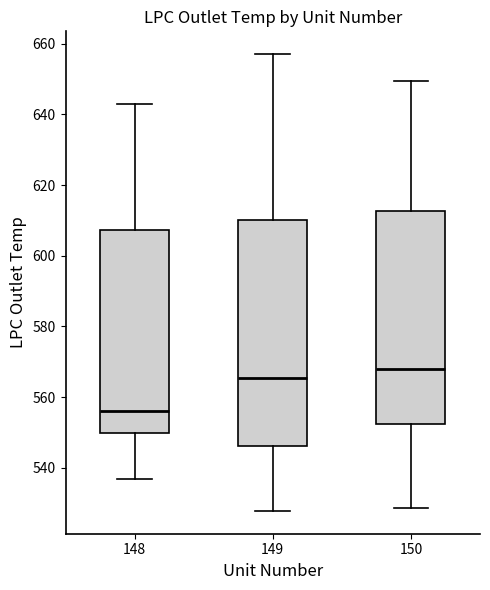

Which box's median line is the lowest?

148